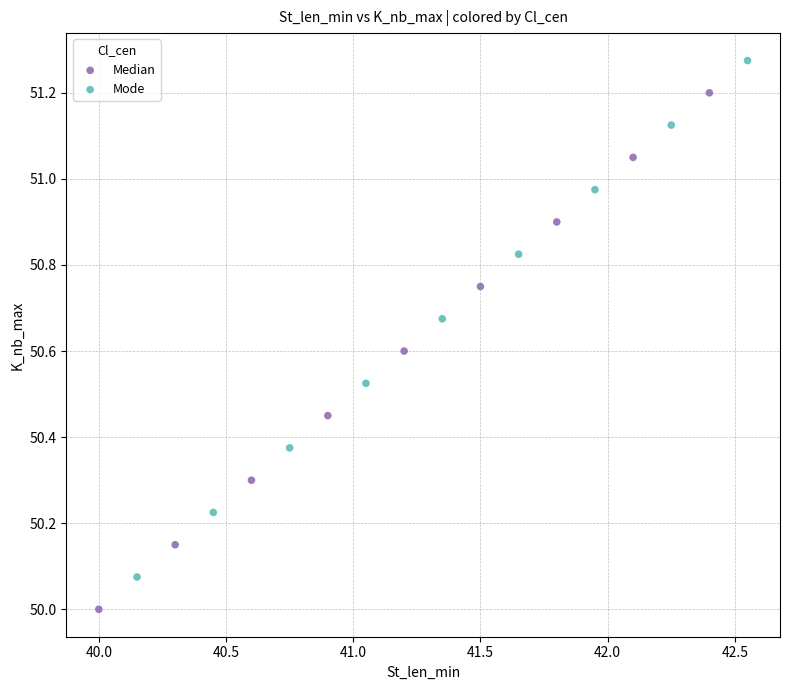

Which series contains the lowest Y value?

Median